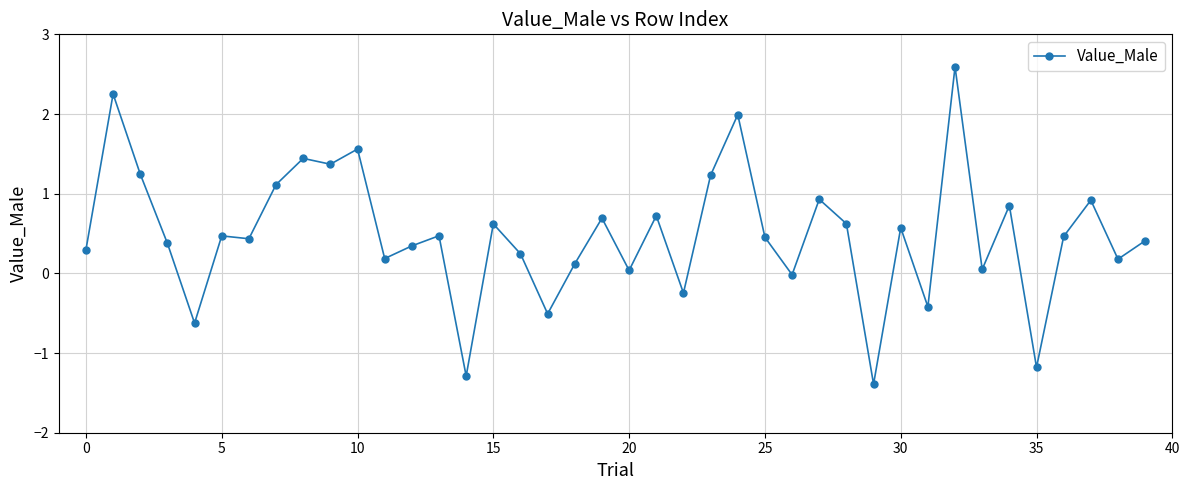

What is the smallest value displayed?

-1.4